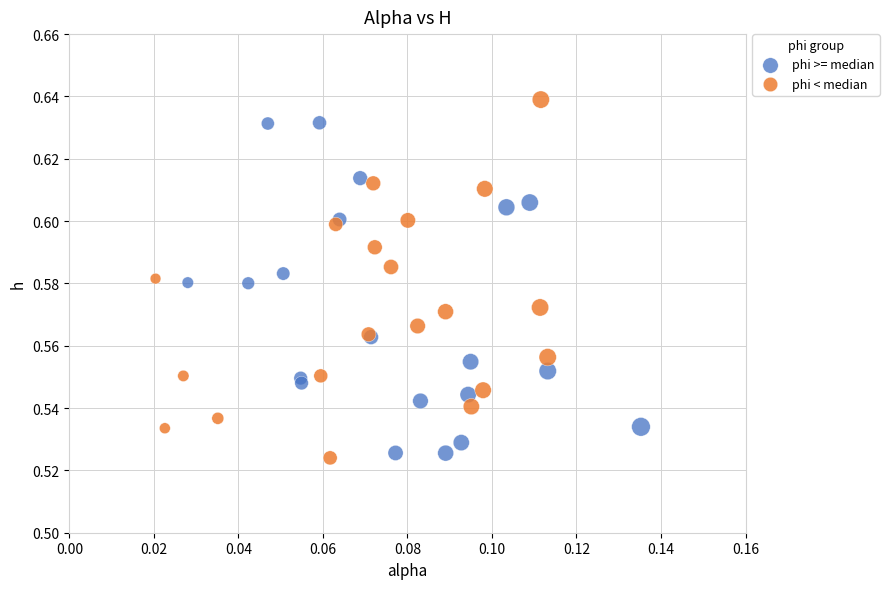

Which series reaches the maximum Y coordinate?

phi < median